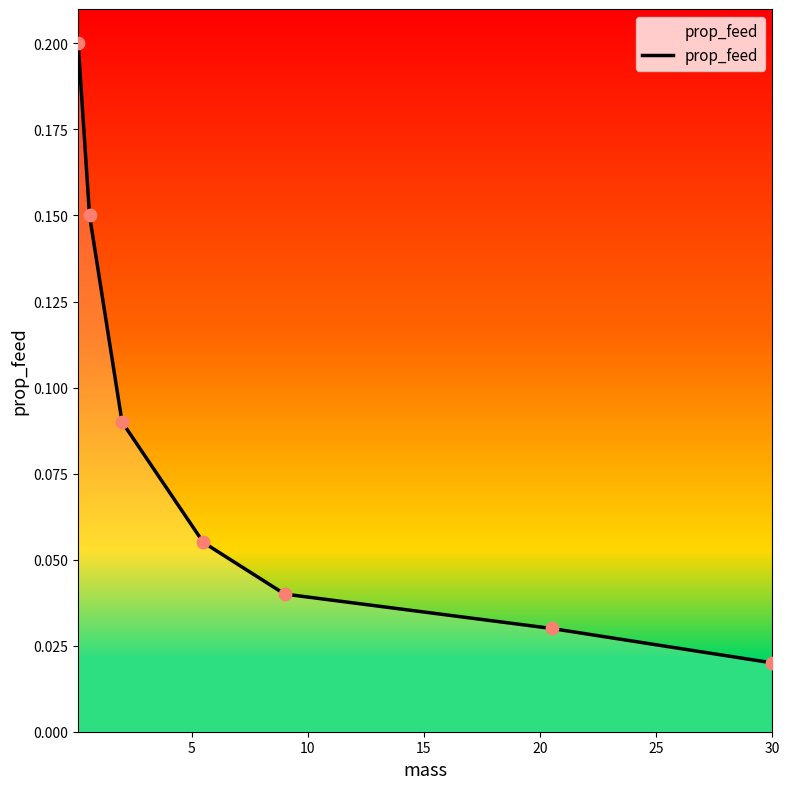

How many values are between 0 and 1?

7